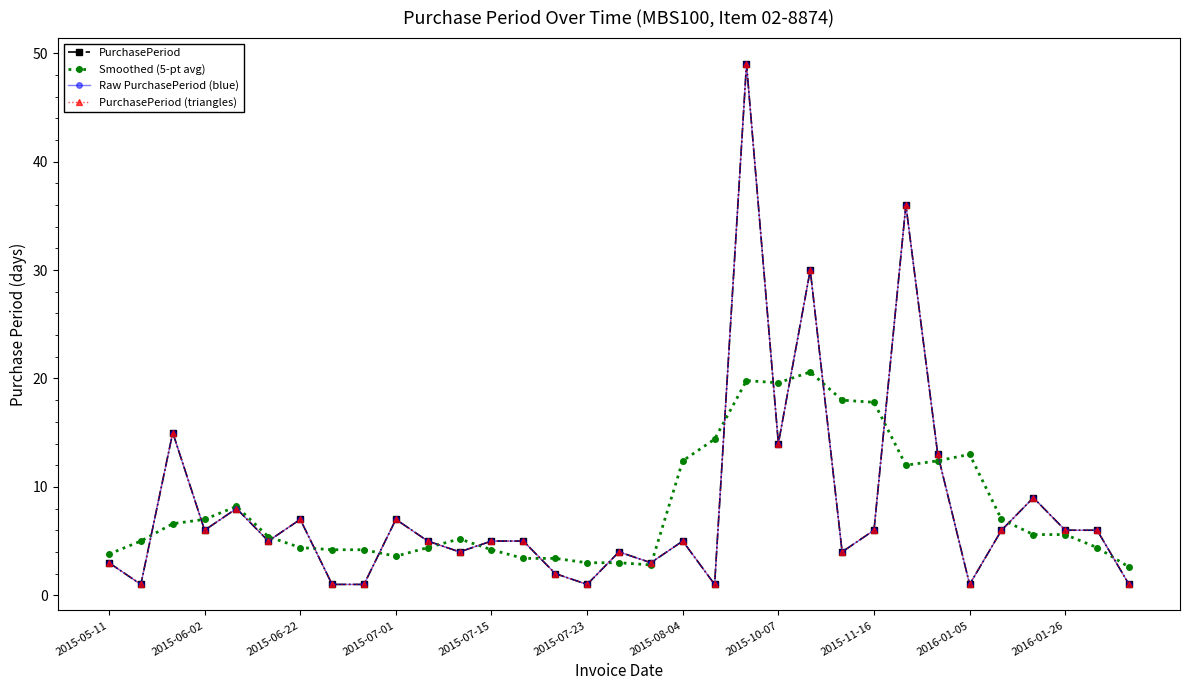

True or false: PurchasePeriod and Smoothed (5-pt avg) cross at least once.

True